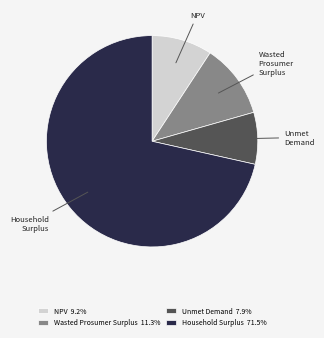

What is the ratio of the value at Unmet Demand to the value at Household Surplus?

0.1